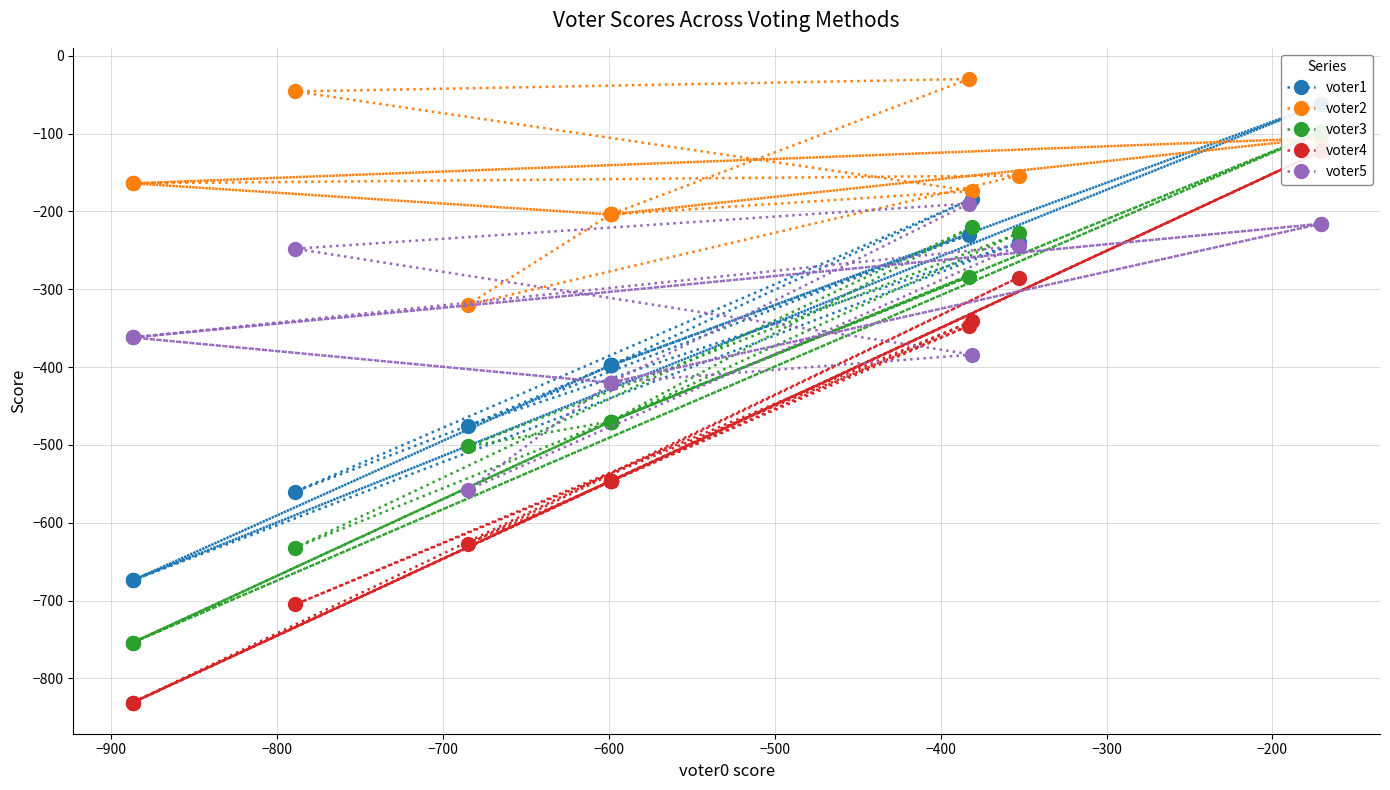

What is the difference between the second highest and minimum values in the voter1 series?

612